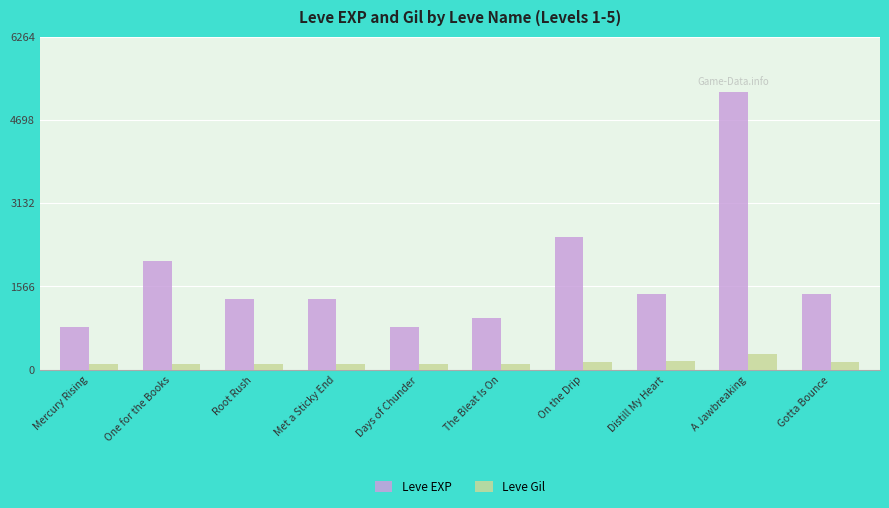

Between Distill My Heart and A Jawbreaking, which series saw the biggest shift?

Leve EXP